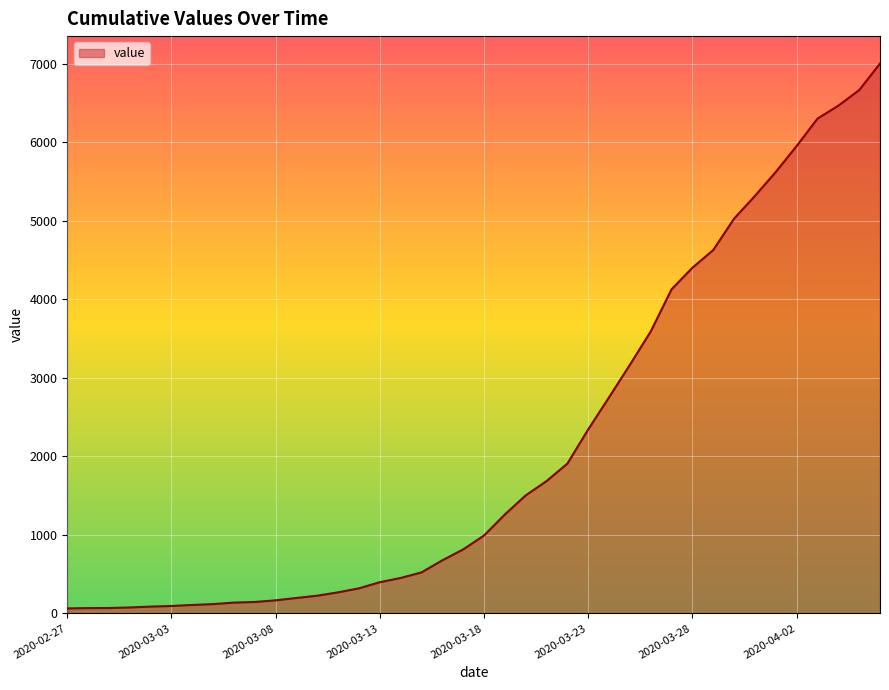

What is the difference between the maximum and minimum values?

6940